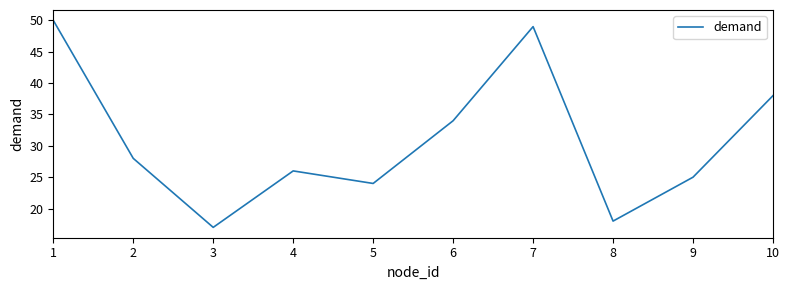

What is the difference between the second highest and minimum values?

32